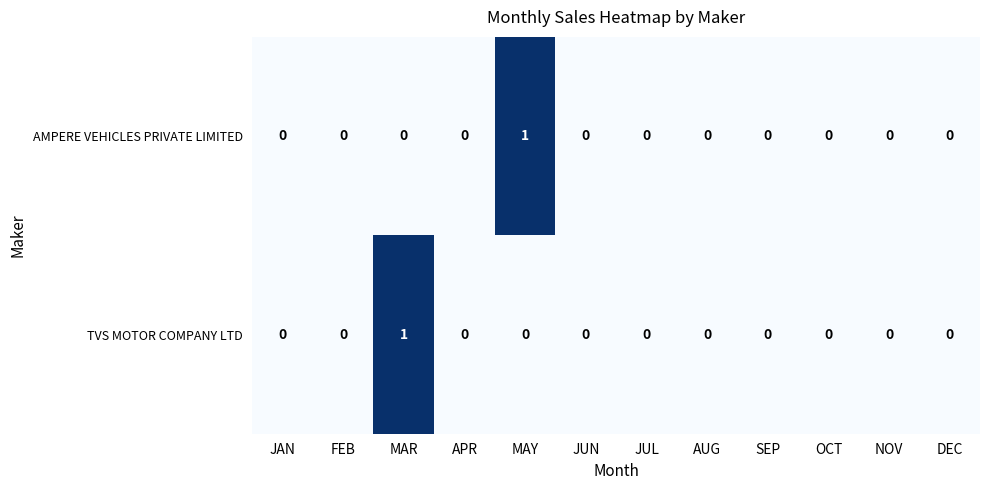

Is it true that AMPERE VEHICLES PRIVATE LIMITED equals -1 at NOV?

False